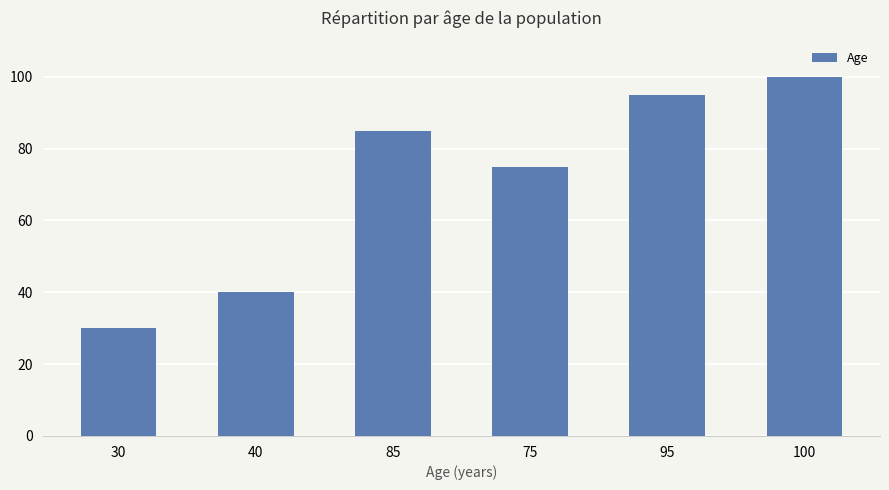

What position from the left is 75?

4